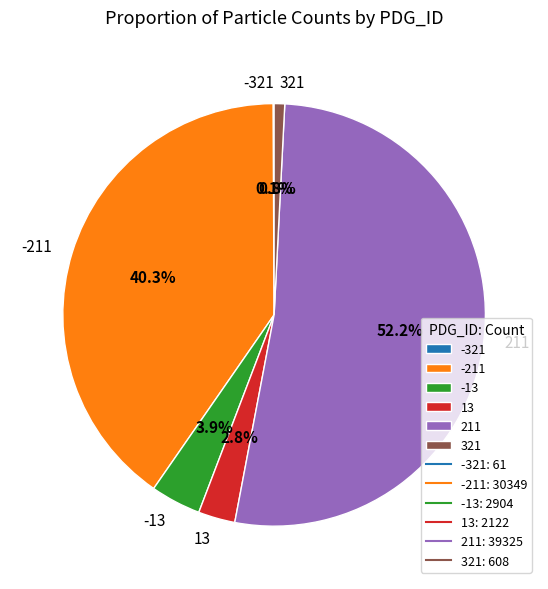

How much of the chart is everything except 13?

97.2%